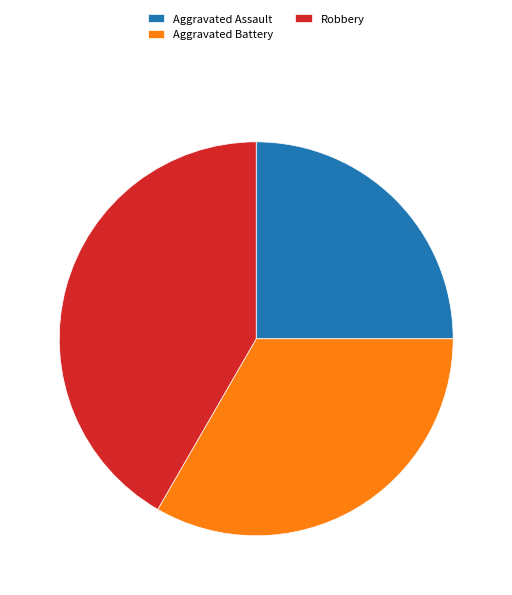

The Robbery slice represents 42% of the pie. True or false?

True